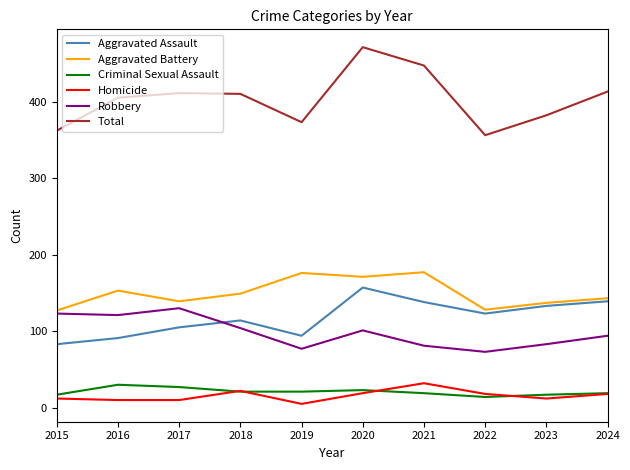

Which category has the highest value in the Total series?

2020